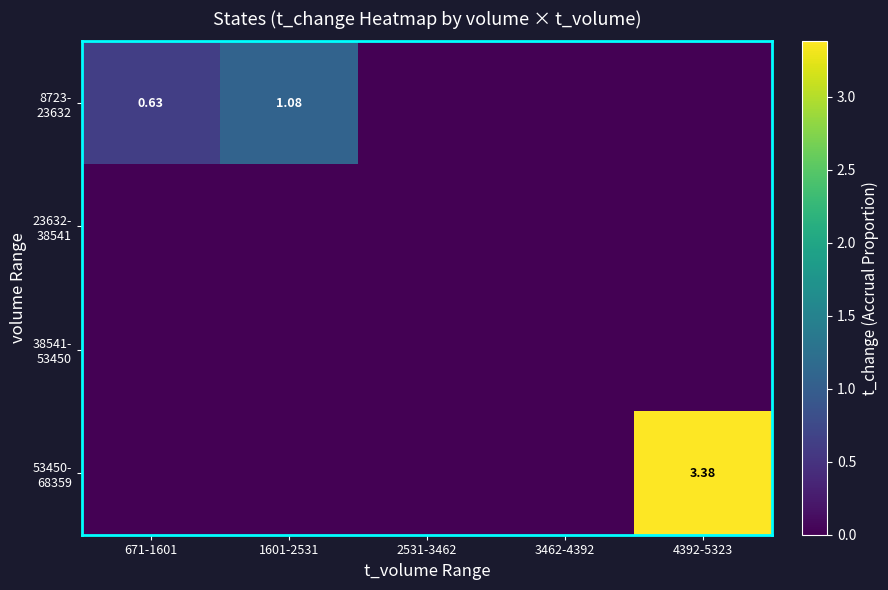

At which label does 38541- 53450 reach its peak?

671-1601